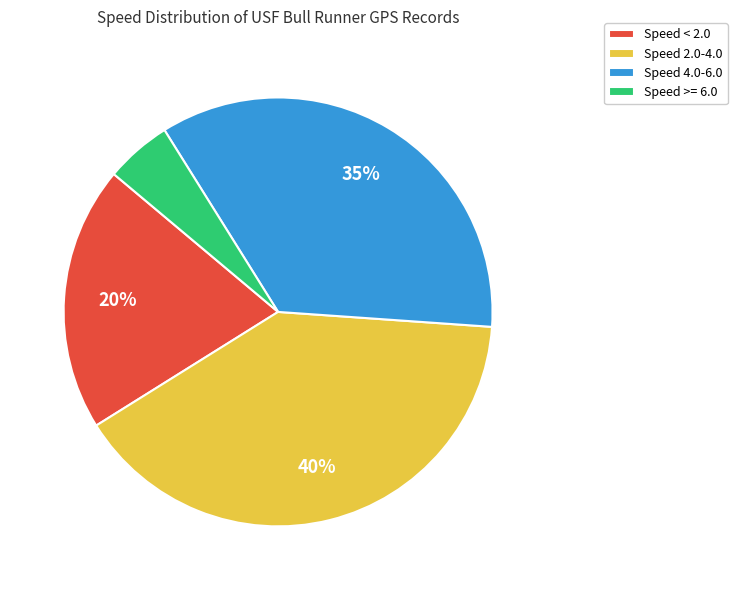

What is the smallest slice in the pie chart?

Speed >= 6.0